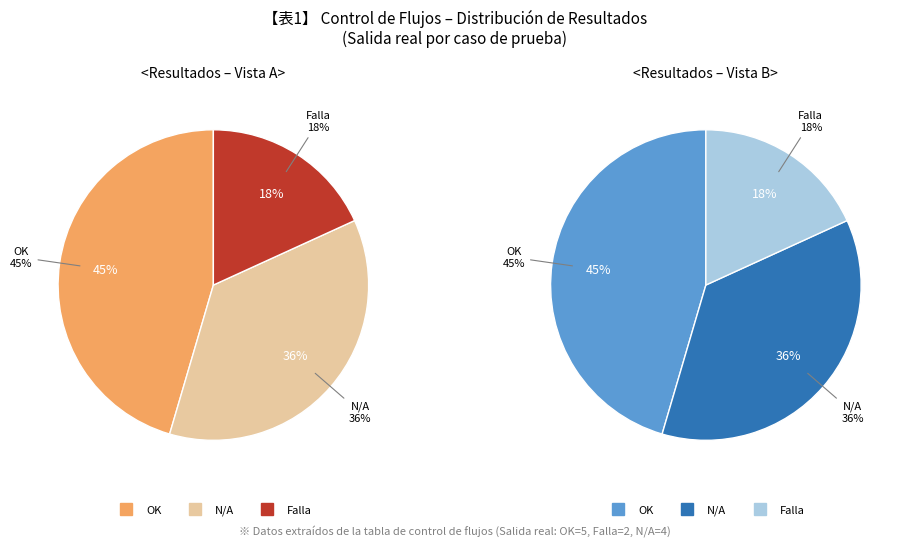

Does N/A represent more than half of the total?

No